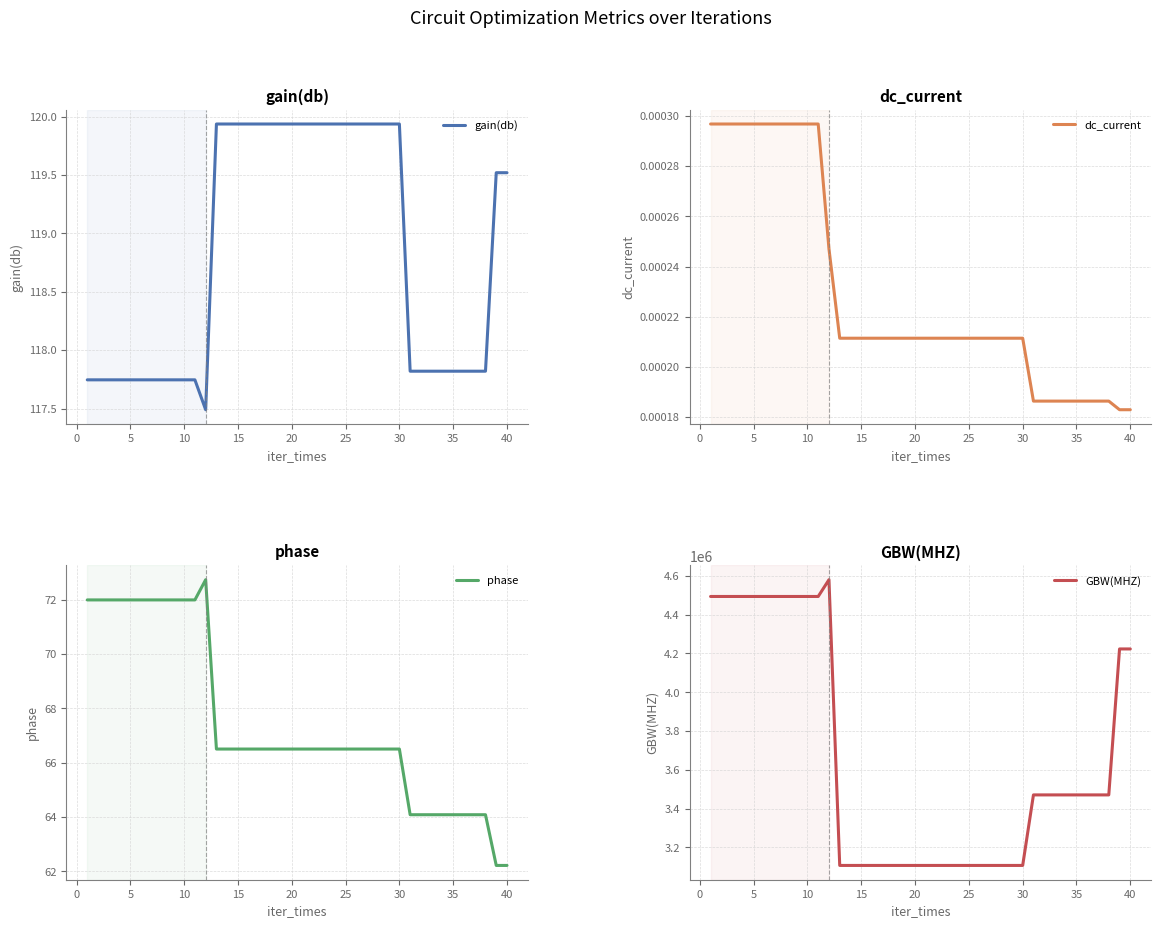

What is the lowest value of the gain(db) series?

117.5